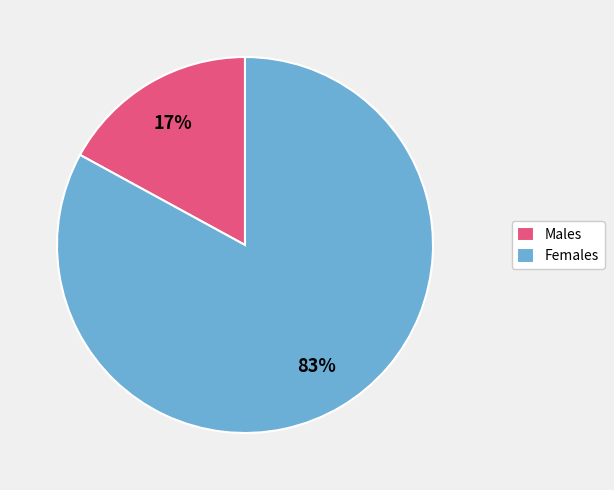

To the nearest percent, what percentage of the pie is Males?

17%